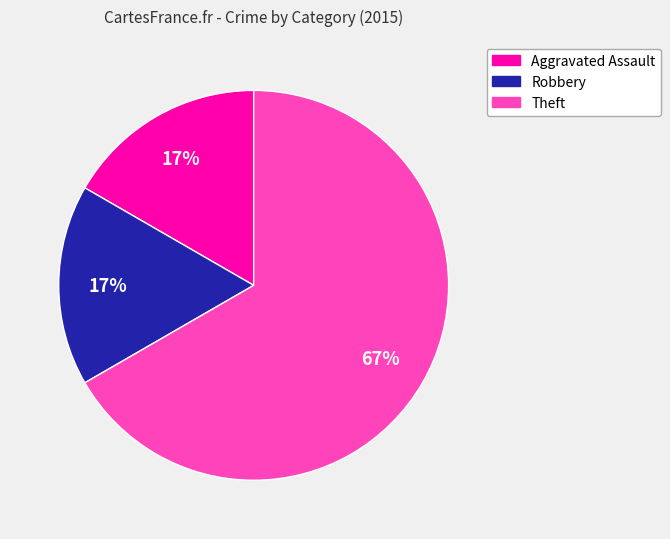

Is there a majority slice in this chart?

Yes